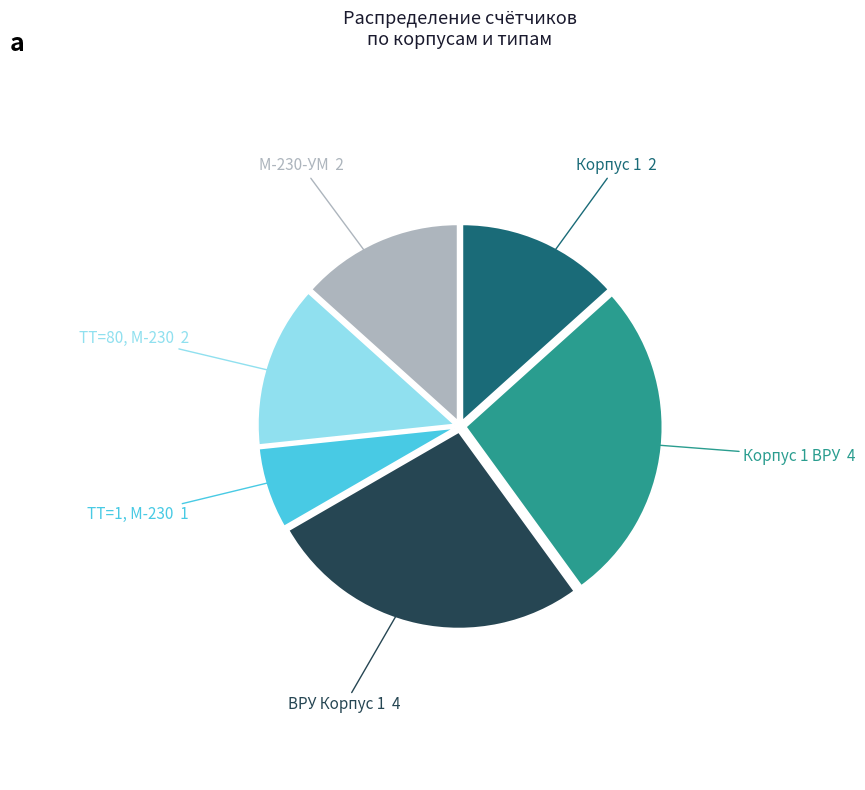

Combined, do Корпус 1 2 and ВРУ Корпус 1 4 account for over 50%?

No